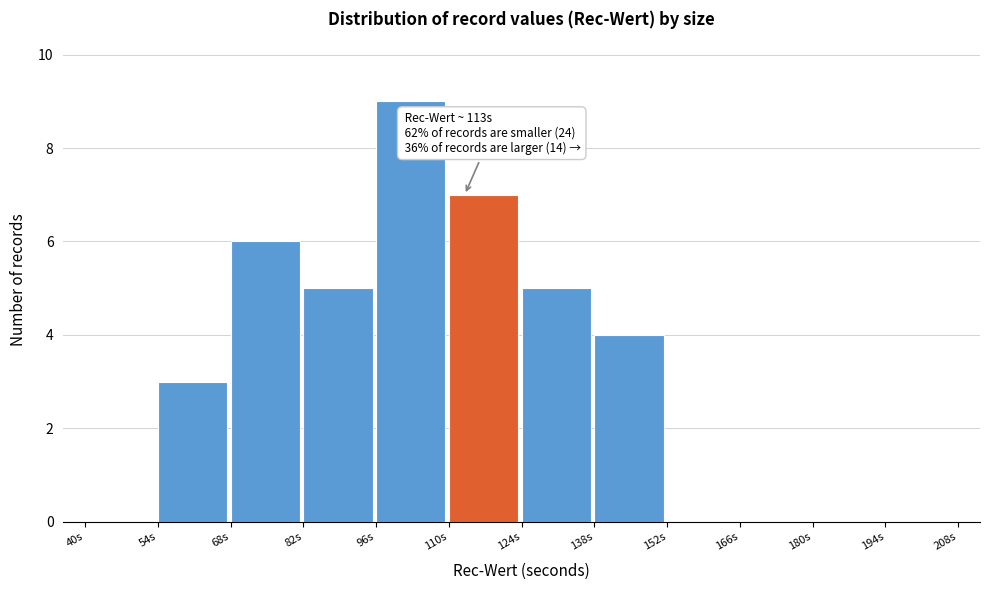

Which range on the x-axis has the tallest bar?

96 to 110